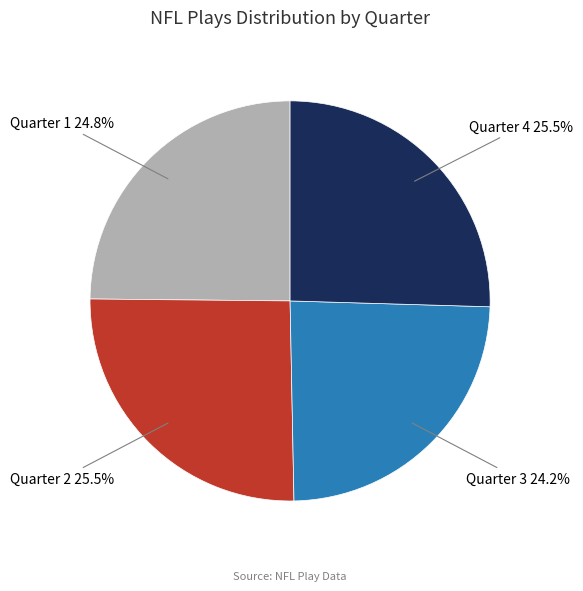

Is there a majority slice in this chart?

No